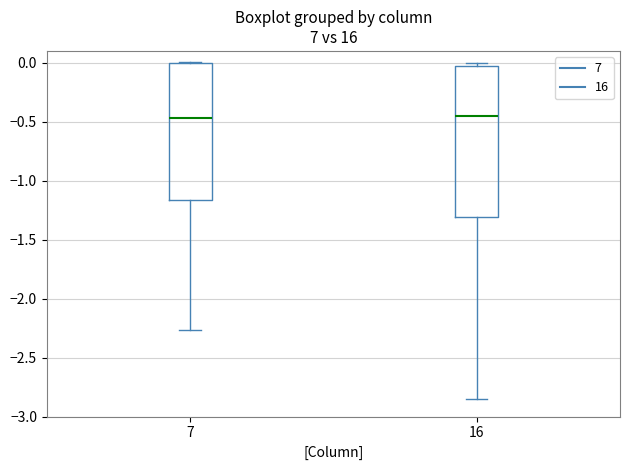

Reading left to right, read every box against the y-axis: the position of its median line, the range the box covers, and the ends of its whiskers. The values are not printed on the chart, so give them approximately, as read against the axis.

7: median -0.45, box -1.15 to 0.00, whiskers -2.25 to 0.00
16: median -0.45, box -1.30 to 0.00, whiskers -2.85 to 0.00 (just above the box's upper edge)